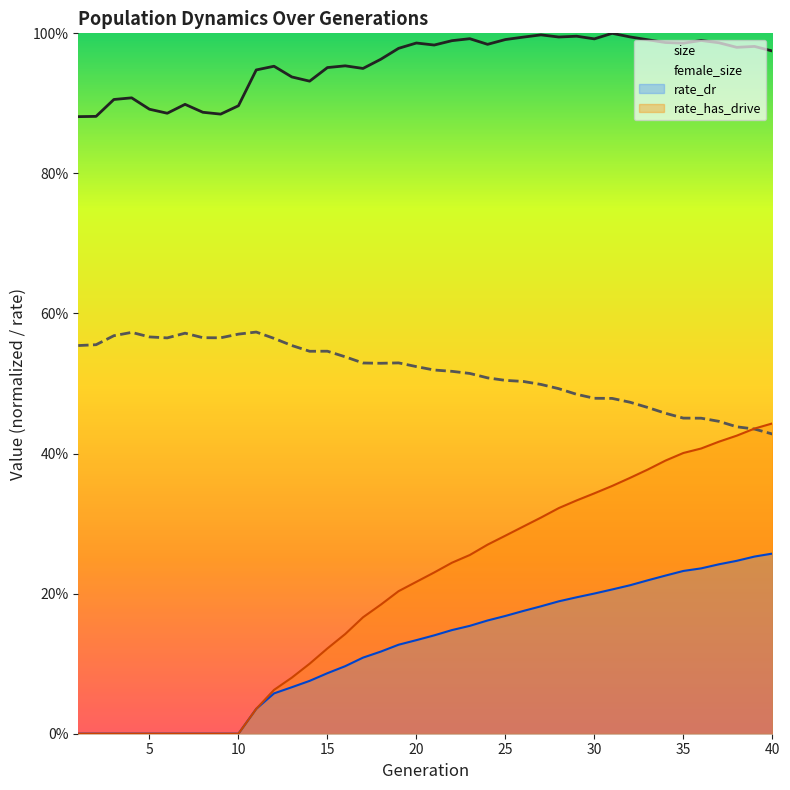

Reading left to right, list all the values displayed in this chart.

size: 0.9	0.9	0.9	0.9	0.9	0.9	0.9	0.9	0.9	0.9	0.9	1.0	0.9	0.9	1.0	1.0	0.9	1.0	1.0	1.0	1.0	1.0	1.0	1.0	1.0	1.0	1.0	1.0	1.0	1.0	1.0	1.0	1.0	1.0	1.0	1.0	1.0	1.0	1.0	1.0
female_size: 0.6	0.6	0.6	0.6	0.6	0.6	0.6	0.6	0.6	0.6	0.6	0.6	0.6	0.5	0.5	0.5	0.5	0.5	0.5	0.5	0.5	0.5	0.5	0.5	0.5	0.5	0.5	0.5	0.5	0.5	0.5	0.5	0.5	0.5	0.5	0.5	0.4	0.4	0.4	0.4
rate_dr: 0.0	0.0	0.0	0.0	0.0	0.0	0.0	0.0	0.0	0.0	0.0	0.1	0.1	0.1	0.1	0.1	0.1	0.1	0.1	0.1	0.1	0.1	0.2	0.2	0.2	0.2	0.2	0.2	0.2	0.2	0.2	0.2	0.2	0.2	0.2	0.2	0.2	0.2	0.3	0.3
rate_has_drive: 0.0	0.0	0.0	0.0	0.0	0.0	0.0	0.0	0.0	0.0	0.0	0.1	0.1	0.1	0.1	0.1	0.2	0.2	0.2	0.2	0.2	0.2	0.3	0.3	0.3	0.3	0.3	0.3	0.3	0.3	0.4	0.4	0.4	0.4	0.4	0.4	0.4	0.4	0.4	0.4